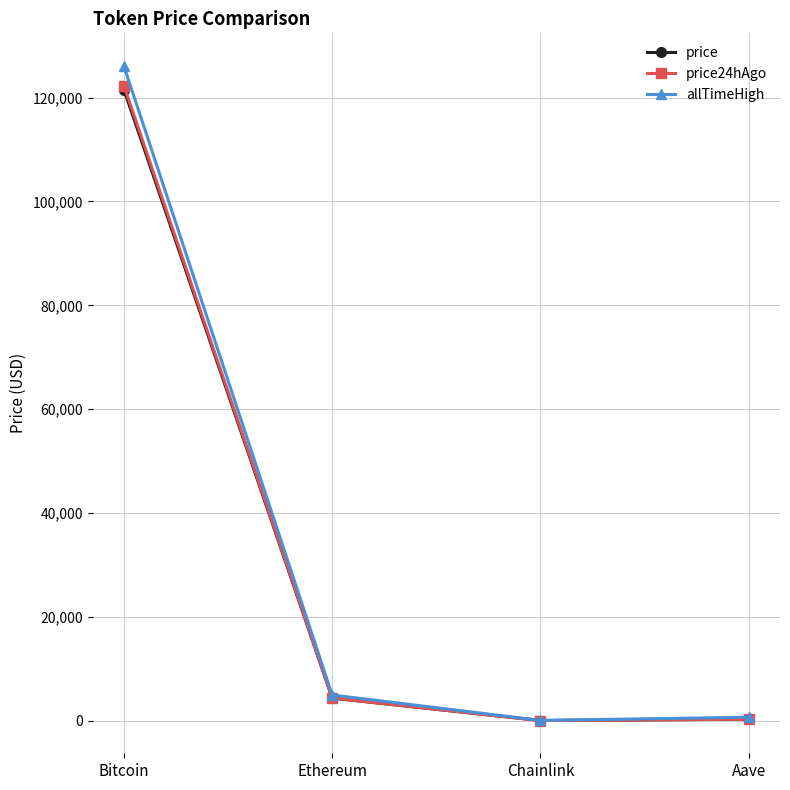

Where is price24hAgo nearest to the value 61175?

Ethereum